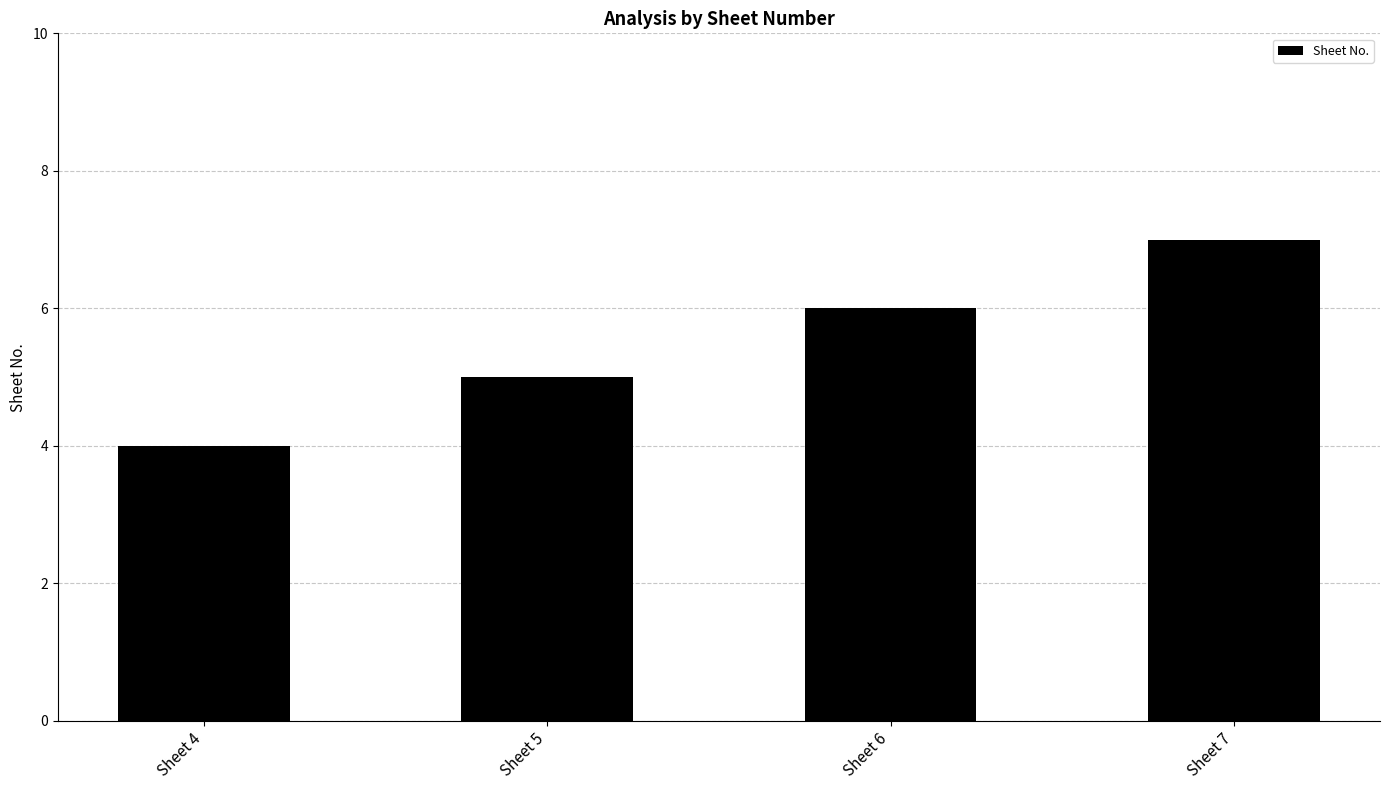

What is the minimum value shown in the chart?

4